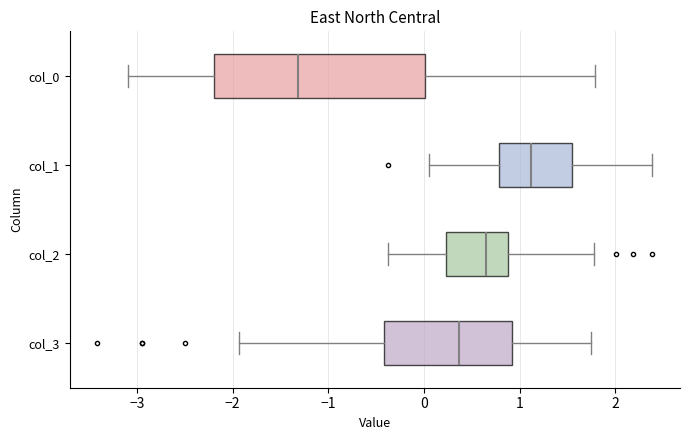

Which box has the furthest to the right median line?

col_1